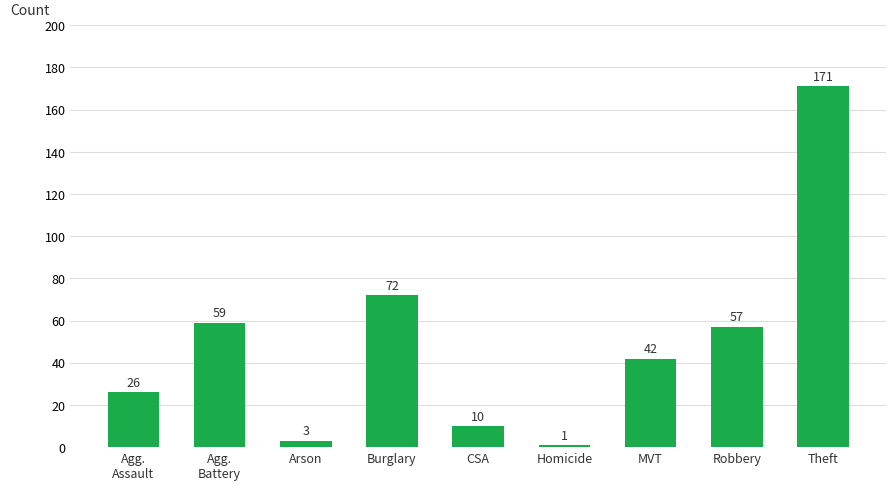

What is the minimum value shown in the chart?

1